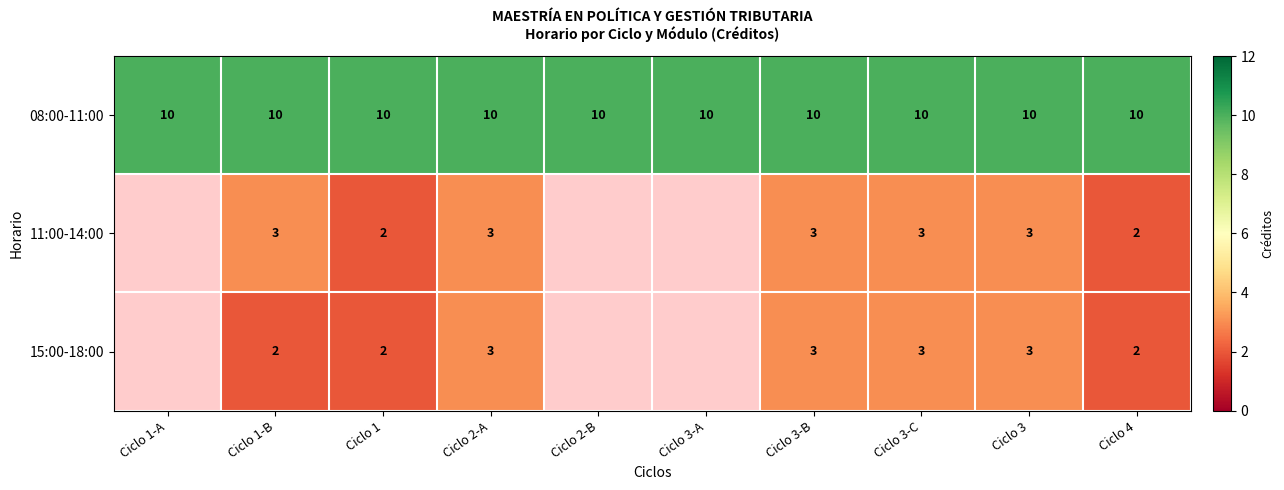

At Ciclo 1-B, list the series in order from largest to smallest.

08:00-11:00, 11:00-14:00, 15:00-18:00